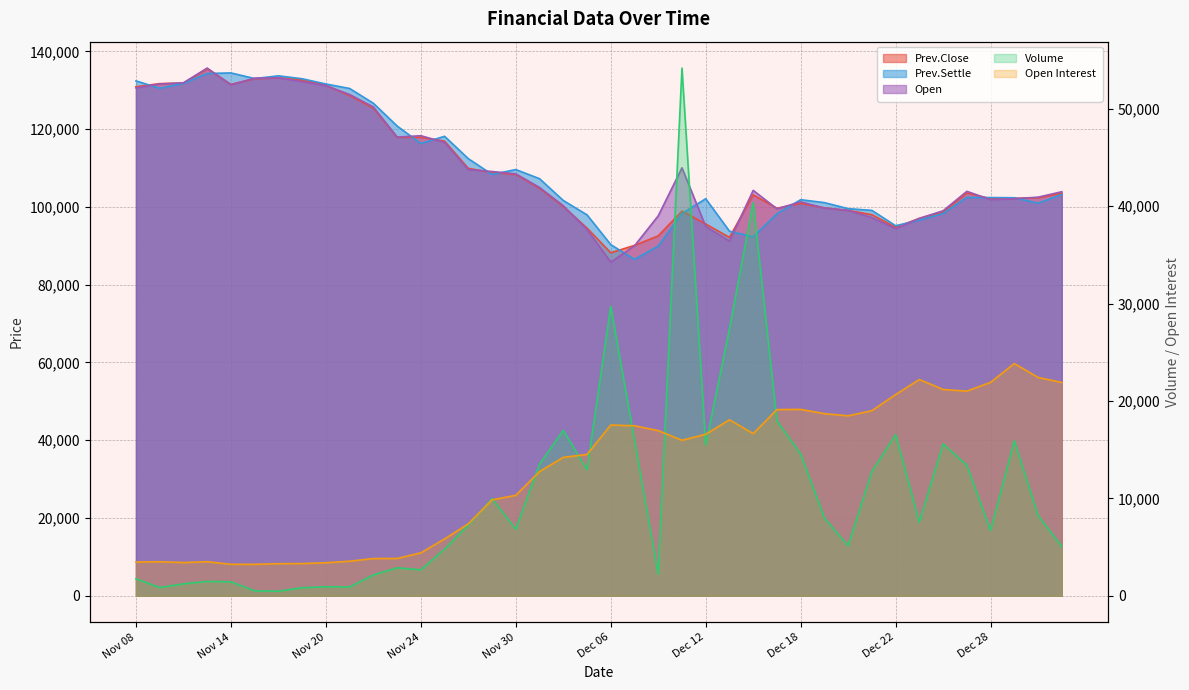

What is the sum of all Prev.Settle values?

4398650